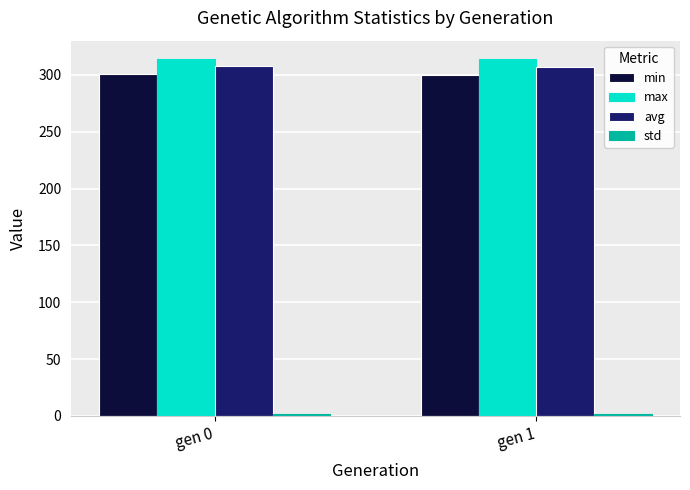

How many data points in max are less than 314?

1